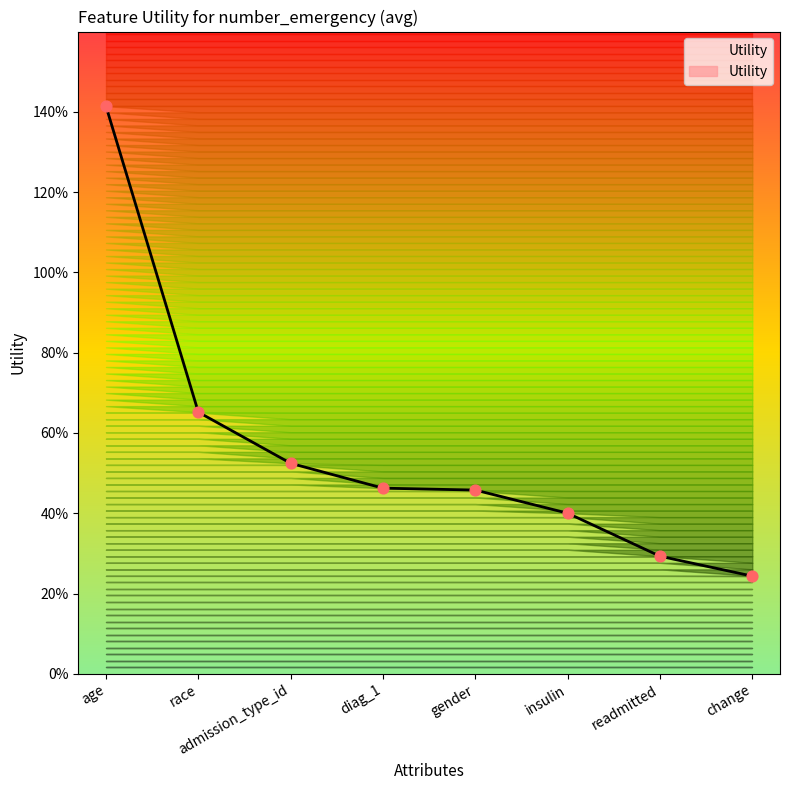

Between age and insulin, which is larger?

age